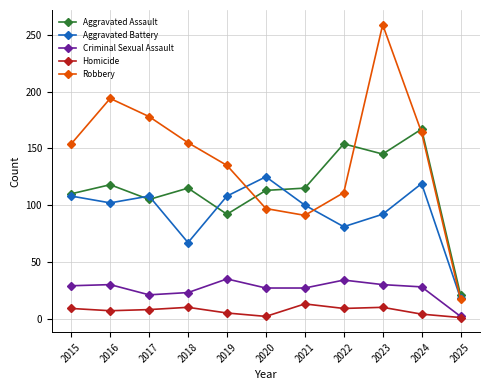

What is the difference between the Criminal Sexual Assault values at 2021 and 2015?

2